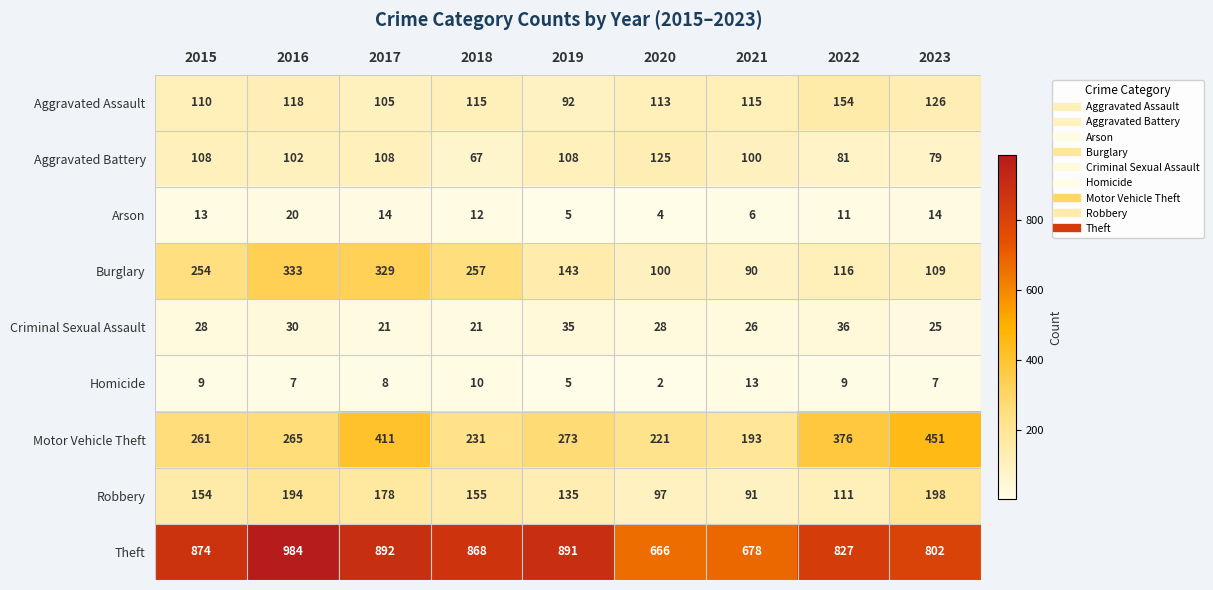

What is the approximate value of Arson at 2017?

14